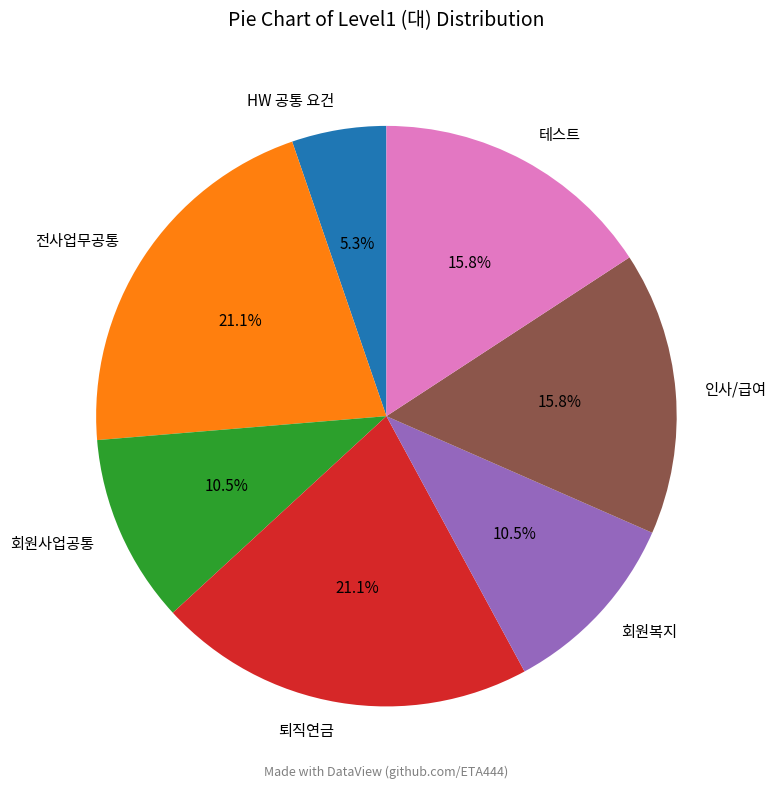

Between 인사/급여 and 퇴직연금, which is larger?

퇴직연금